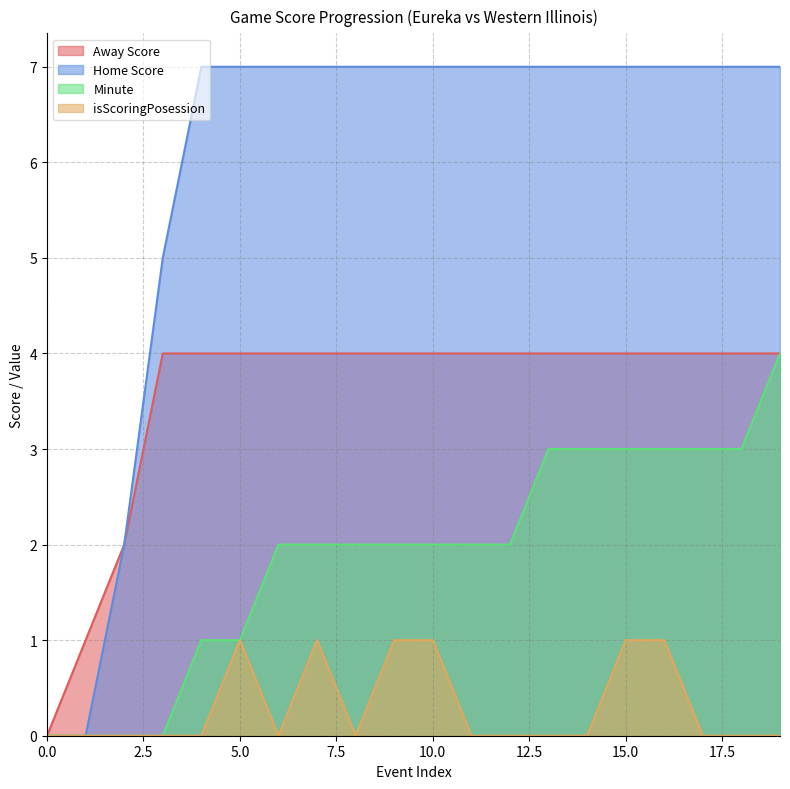

Between 3 and 12, which series saw the biggest shift?

Home Score